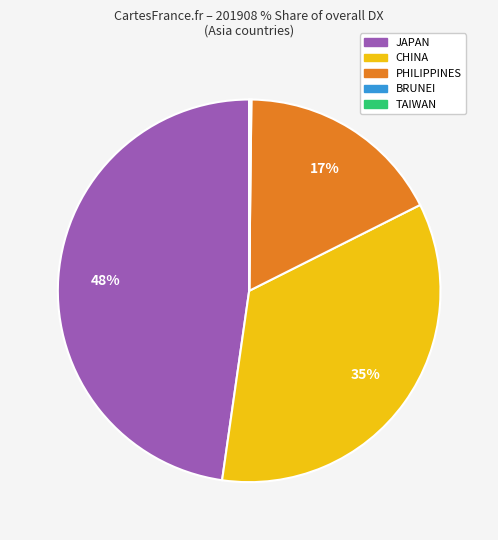

True or false: PHILIPPINES accounts for 10% of the total.

False